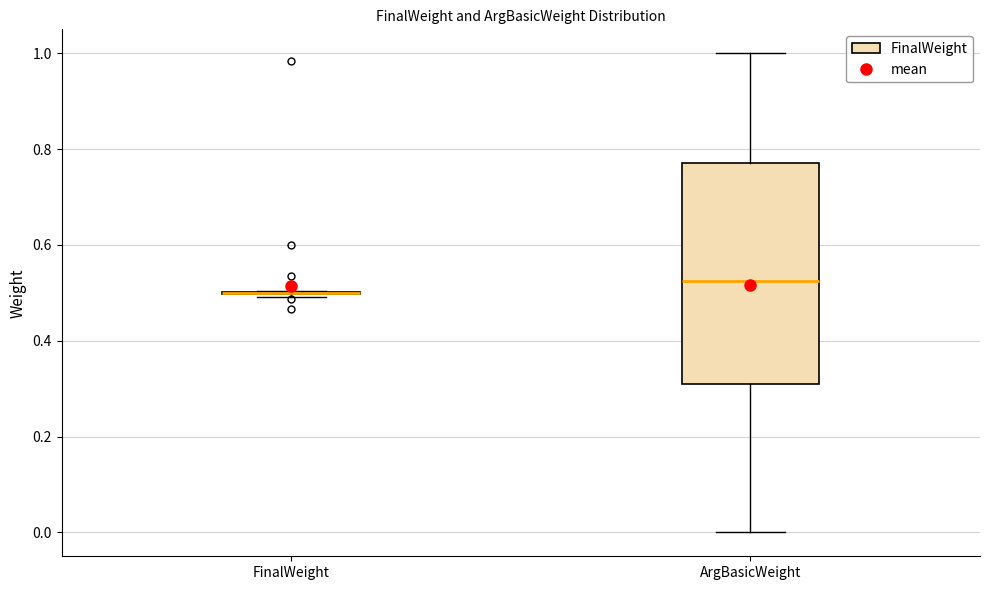

Reading left to right, transcribe this box plot: for each box, give where its median line is, the range the box spans, and where its two whiskers end, as read against the y-axis. The values are not printed on the chart, so give them approximately, as read against the axis.

FinalWeight: box collapsed to a line at 0.50, whiskers 0.50 to 0.50
ArgBasicWeight: median 0.52, box 0.32 to 0.78, whiskers 0.00 to 1.00